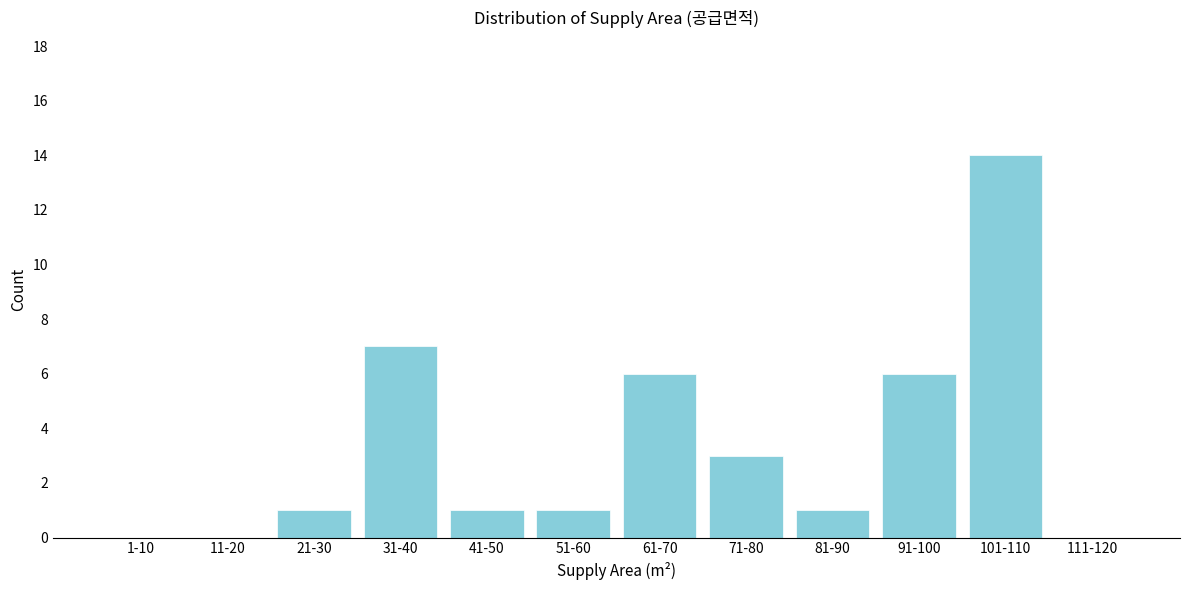

Reading left to right, transcribe all the data shown in this chart.

1-10=0	11-20=0	21-30=1	31-40=7	41-50=1	51-60=1	61-70=6	71-80=3	81-90=1	91-100=6	101-110=14	111-120=0